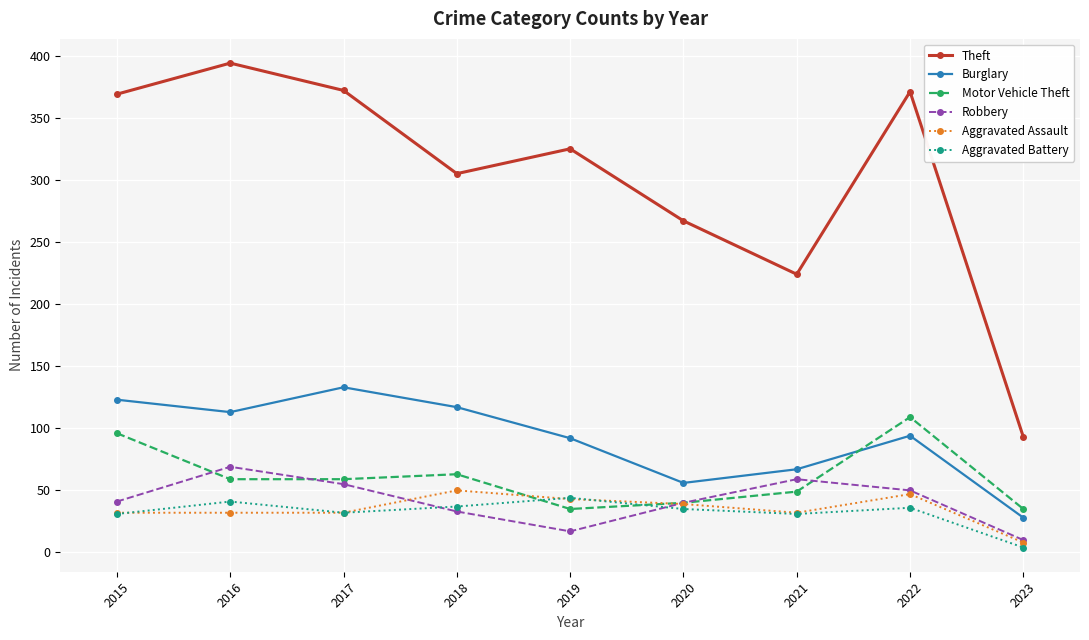

At which category does the chart reach its minimum across all series?

2023